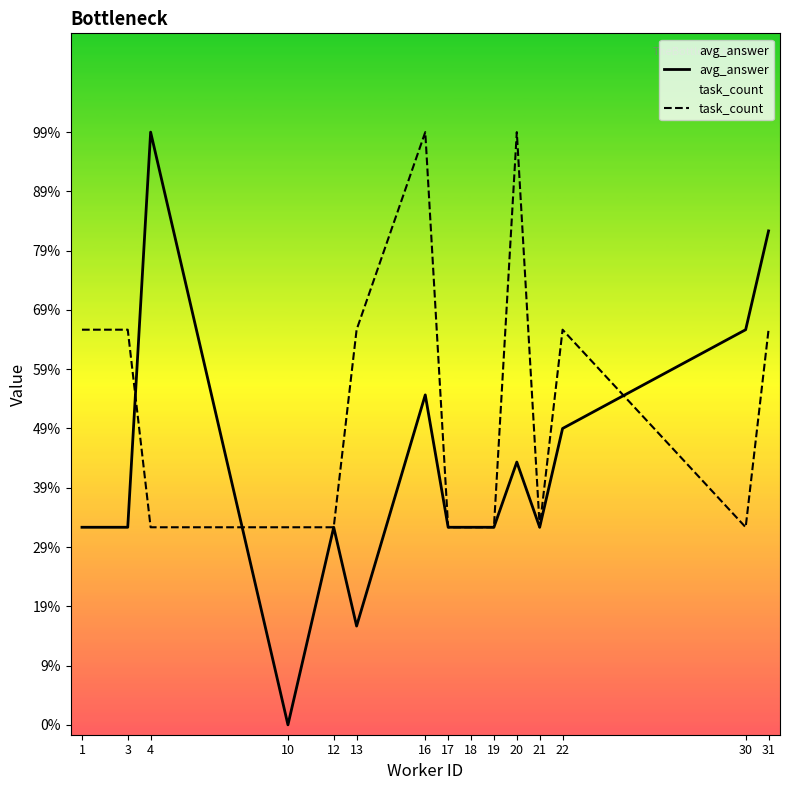

True or false: avg_answer and task_count intersect in this chart.

True